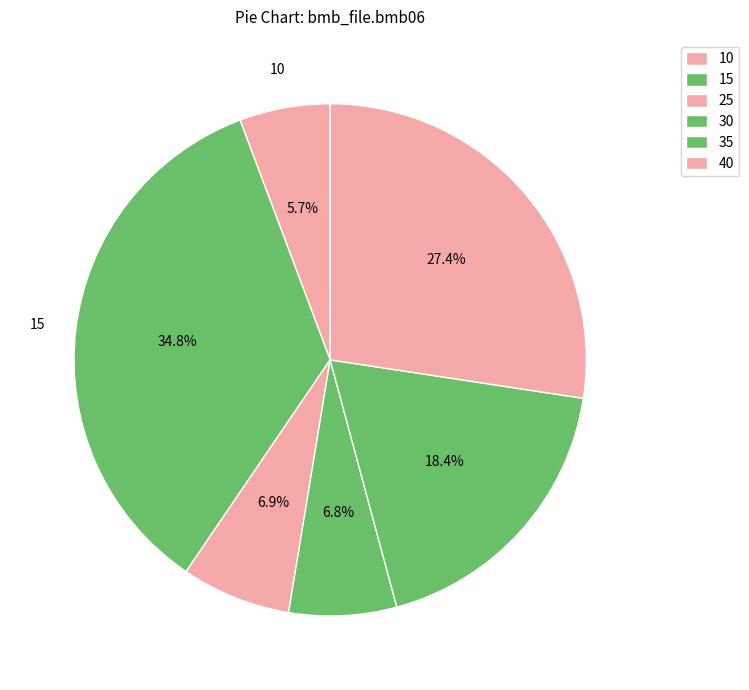

What percentage do 30 and 15 together represent?

41.6%